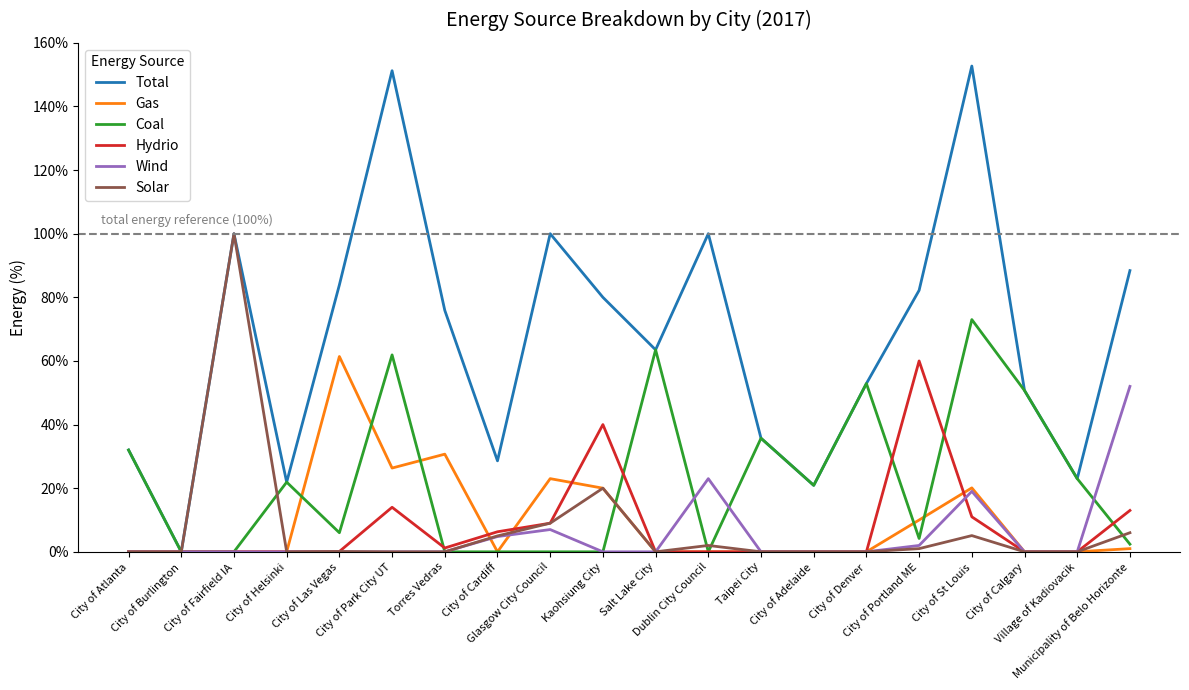

What position from the right is Taipei City?

8